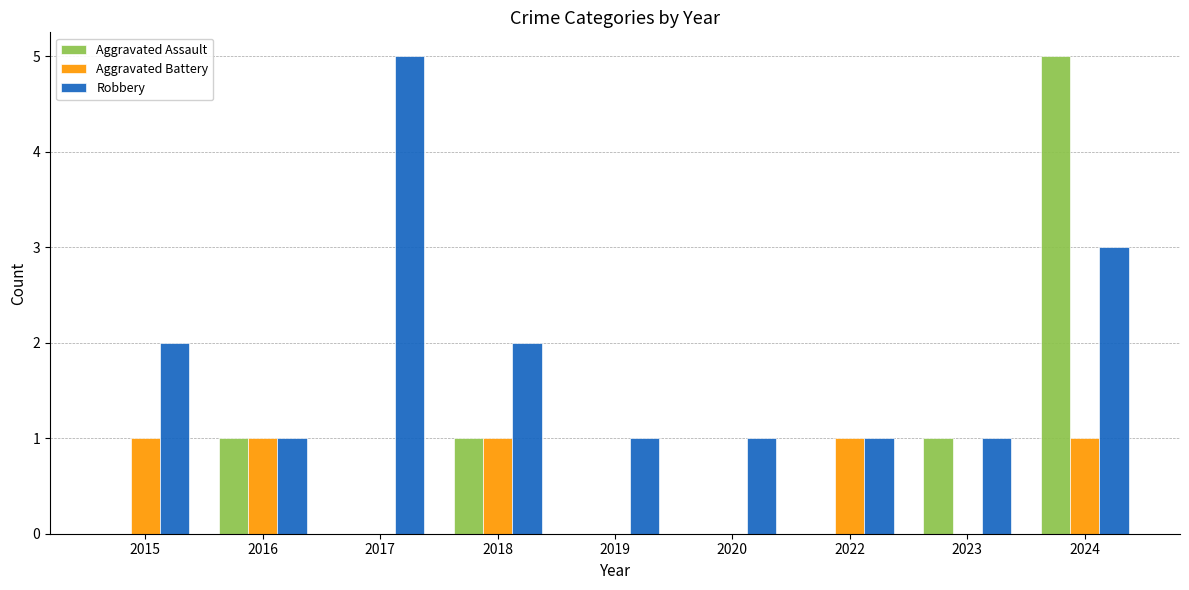

Is it true that Aggravated Assault equals 3 at 2017?

False